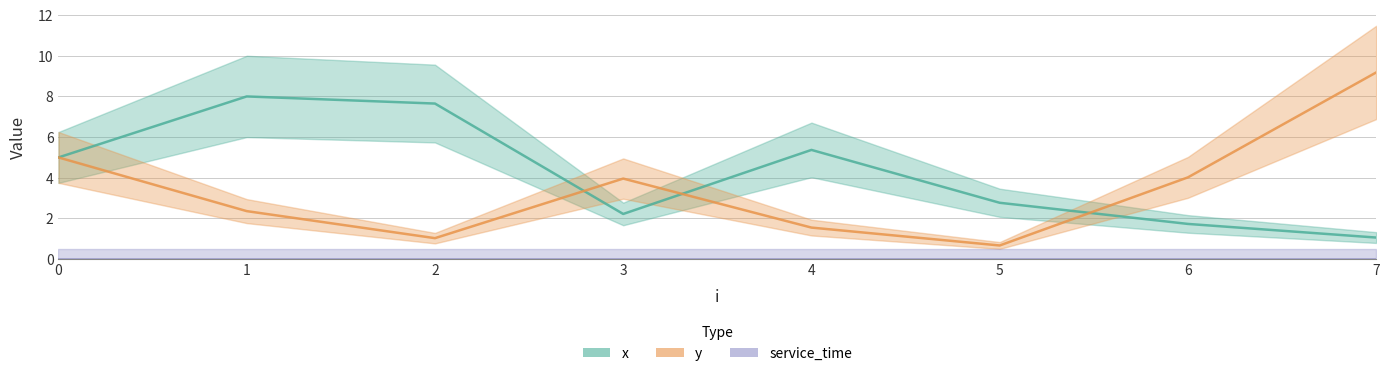

Which series has the largest total across all categories?

x